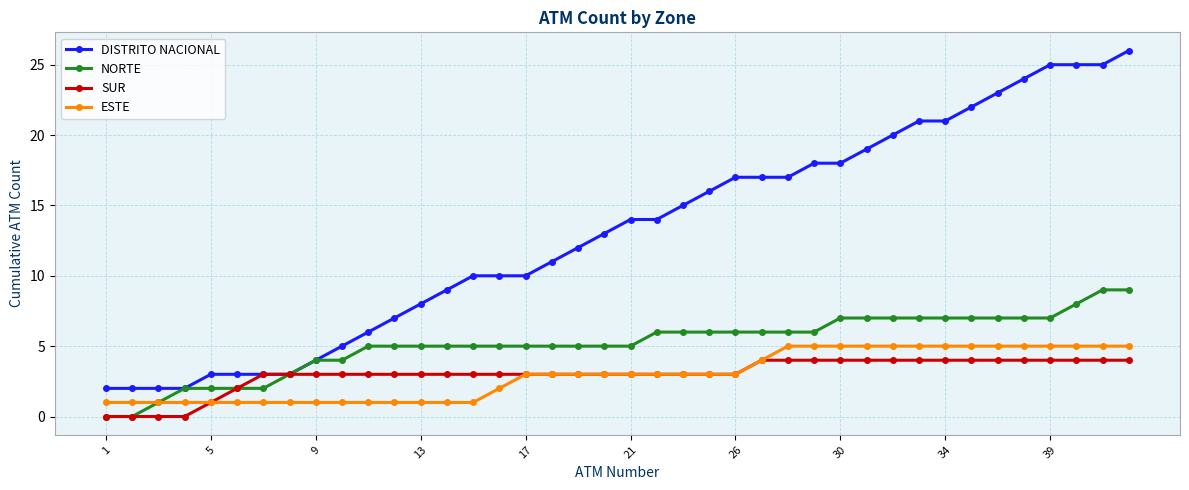

What is the sum of all SUR values?

120